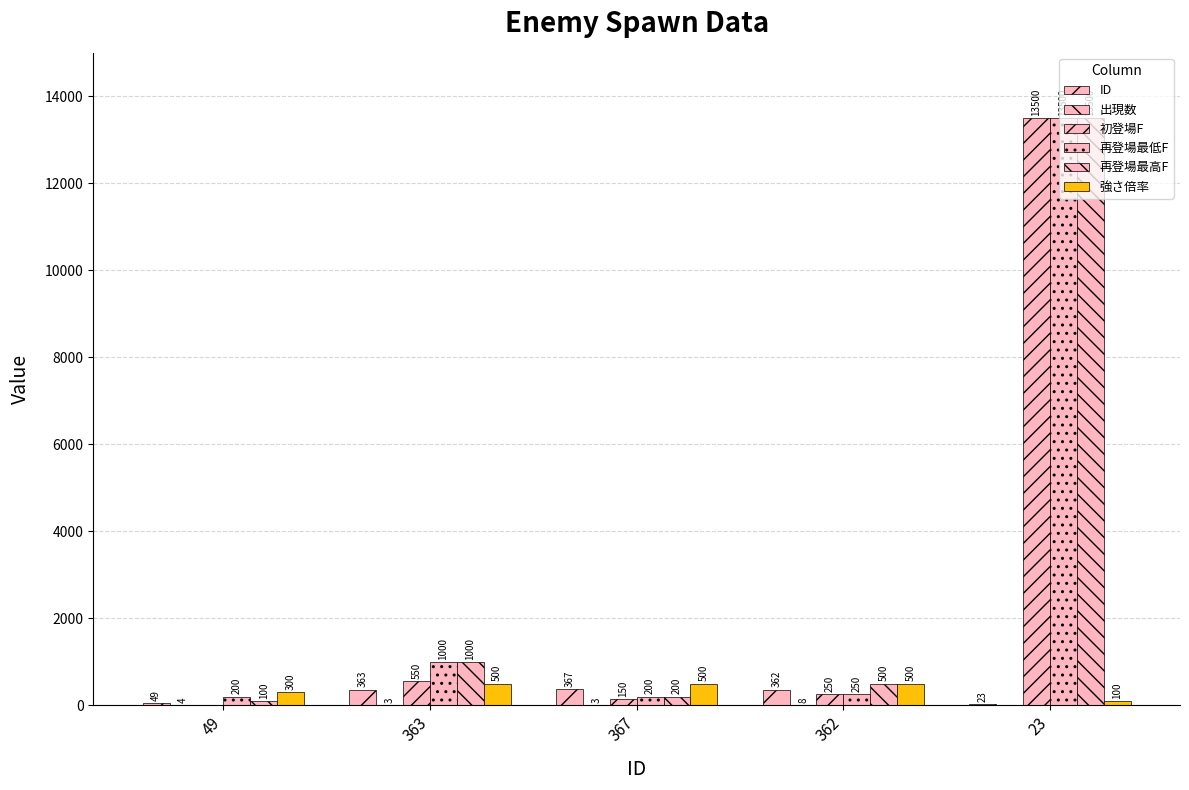

How many groups of bars are there?

5